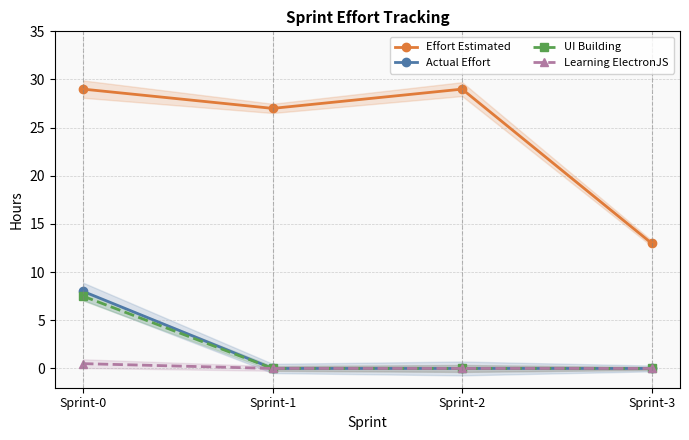

What is the difference between the highest and lowest values at Sprint-3?

13.0